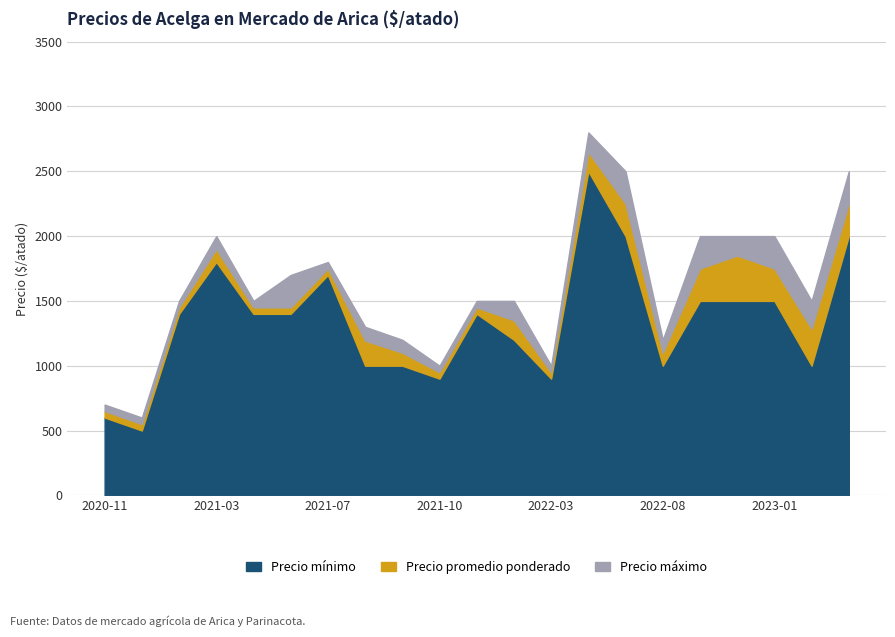

List the series in order of their peak value, highest first.

Precio máximo, Precio promedio ponderado, Precio mínimo